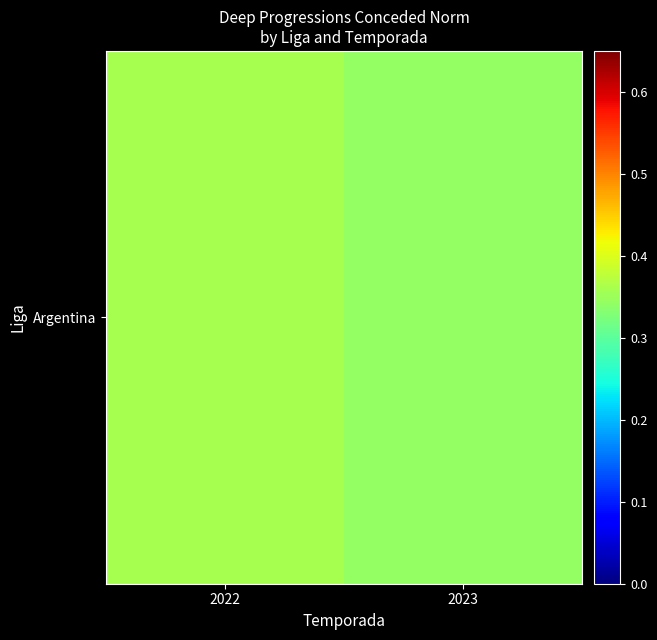

Rank the categories by value from lowest to highest.

2023, 2022